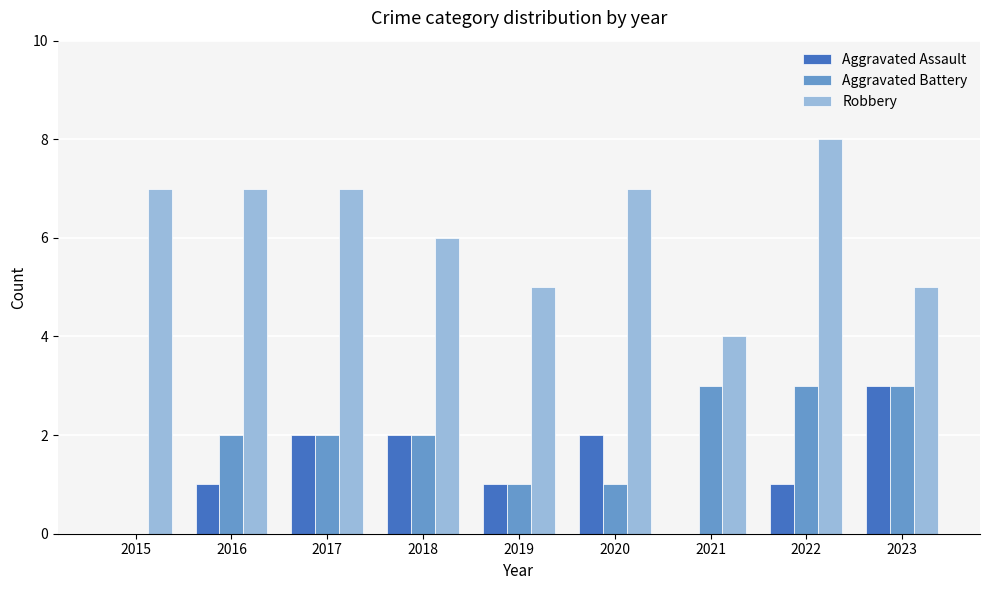

At which category is the sum across all series the highest?

2022